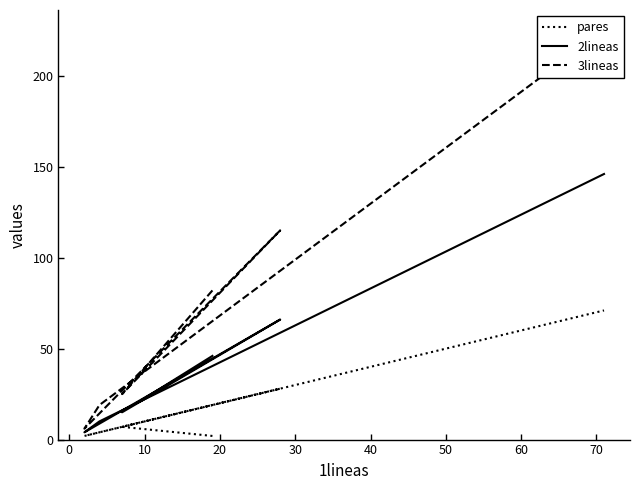

Between 10 and 30, which series saw the biggest shift?

3lineas